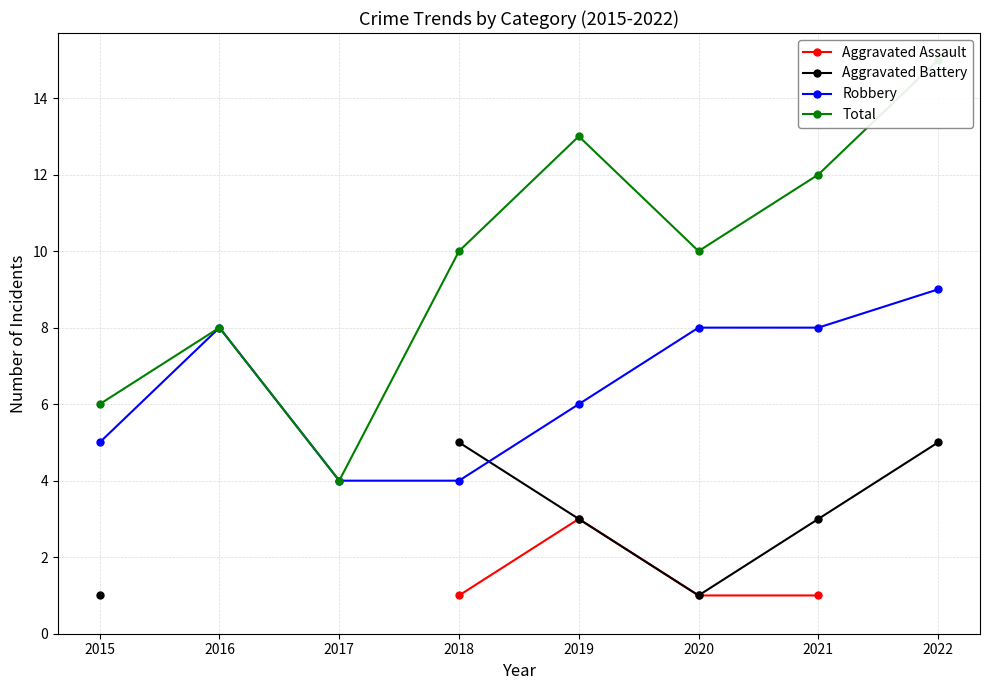

What is the maximum value for Total?

15.0